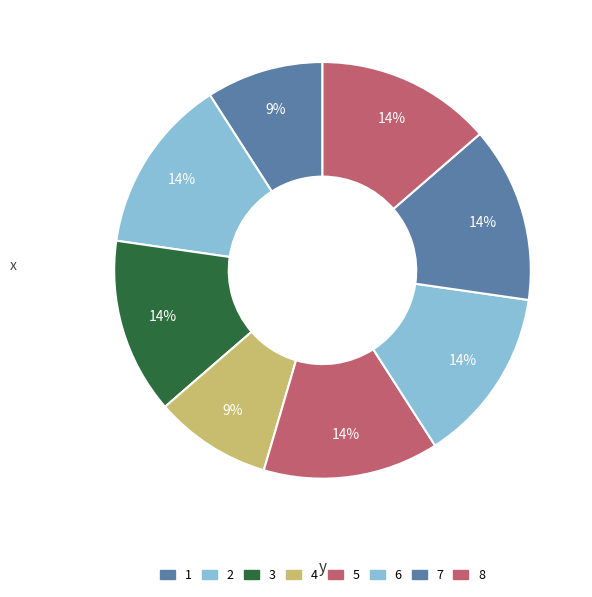

Is 8 the majority of the pie?

No